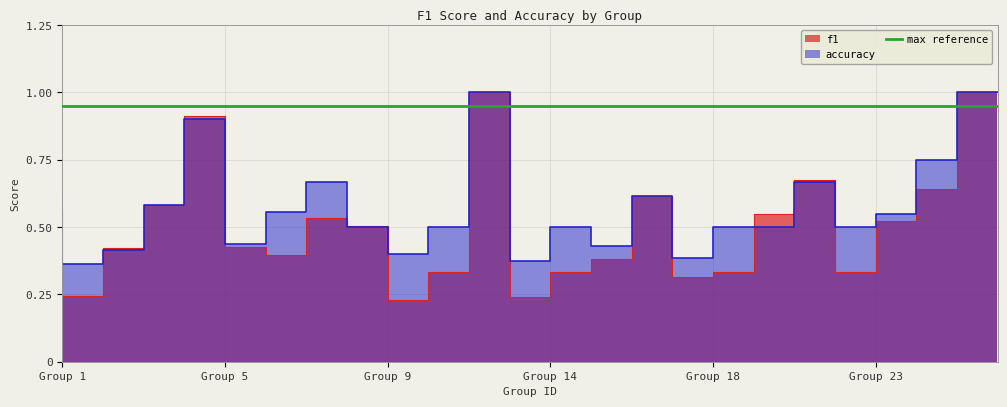

What is the value of the f1 point at the 6th from the left?

0.4